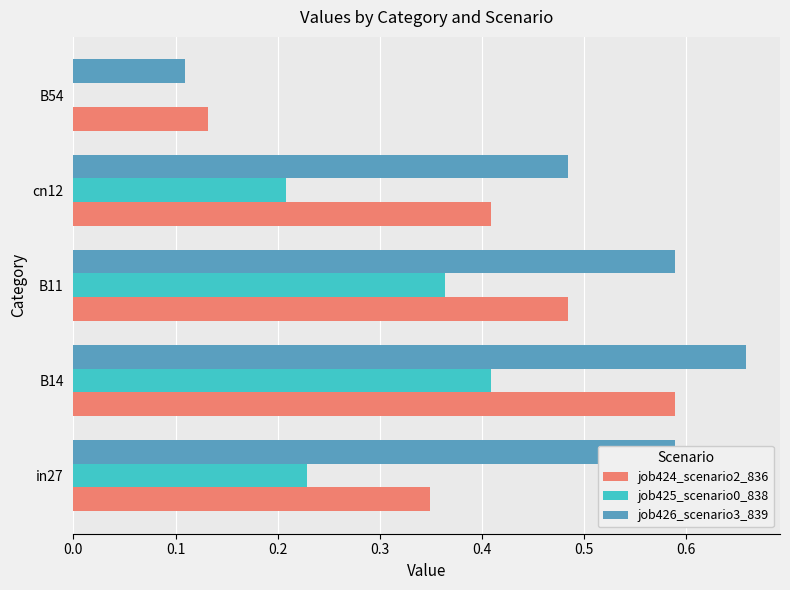

Between in27 and B54, which series saw the biggest shift?

job426_scenario3_839